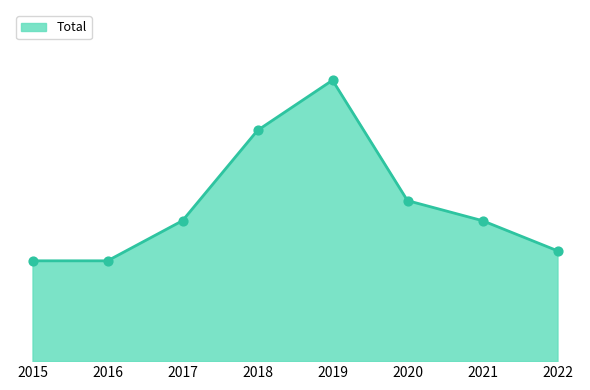

Which has a higher value, 2022 or 2016?

2022